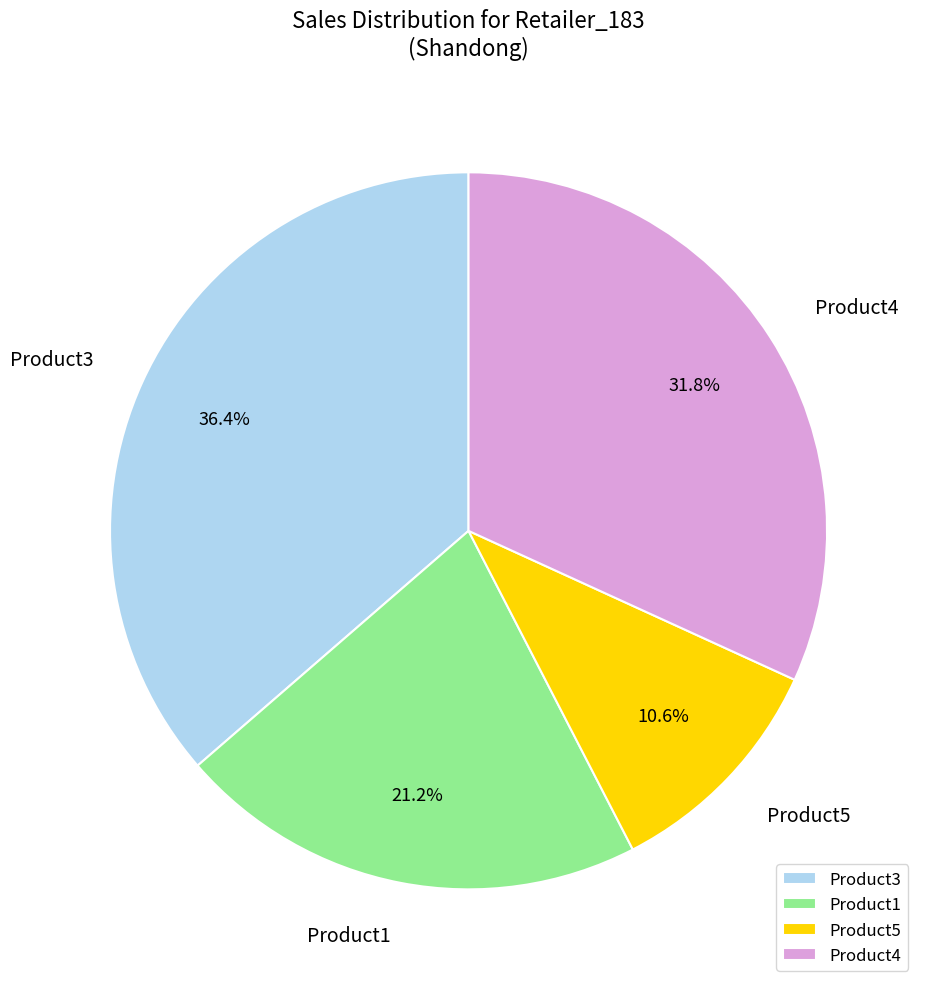

Rank the categories by value from highest to lowest.

Product3, Product4, Product1, Product5